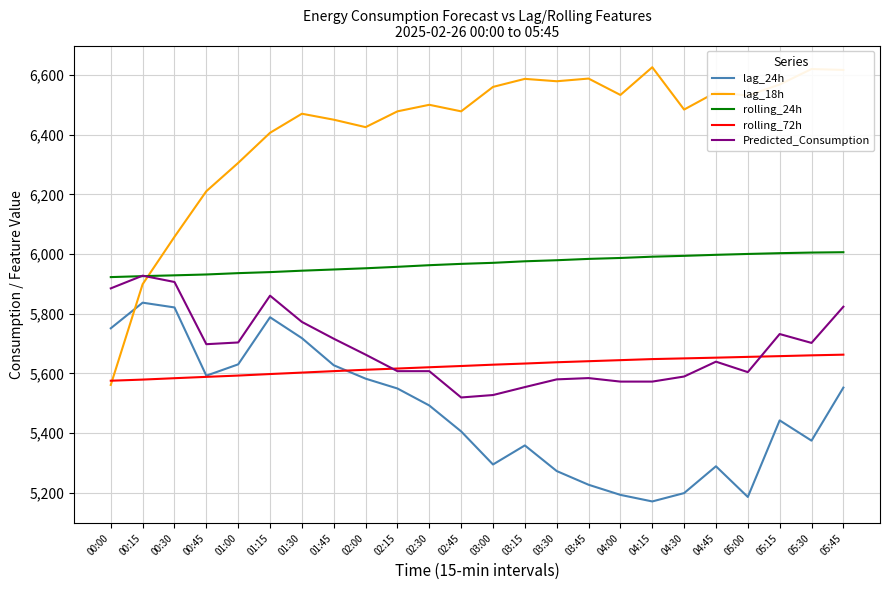

Which series has the largest total across all categories?

lag_18h